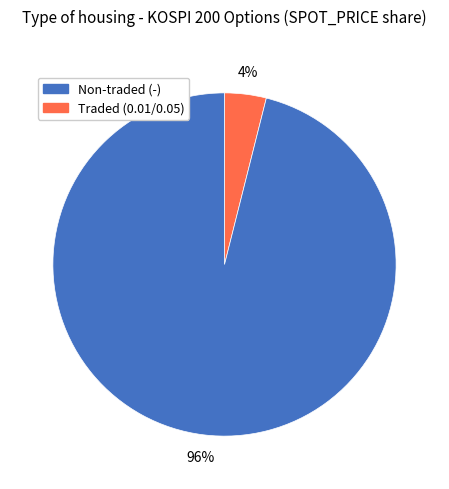

To the nearest percent, what is the average slice percentage?

50%